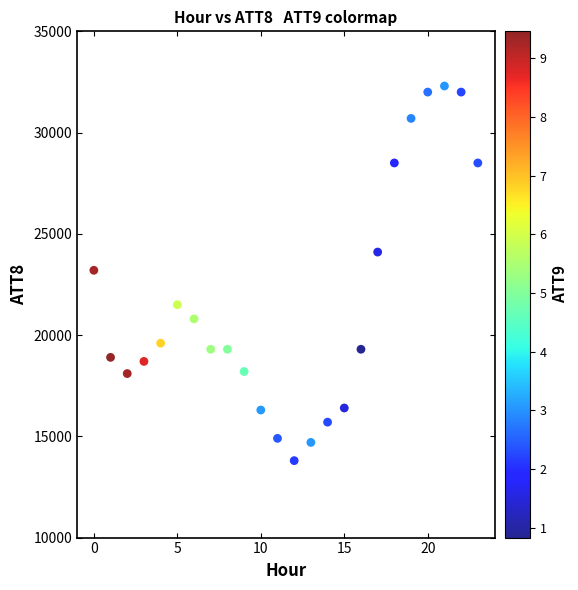

What is the range of Y values (max minus min)?

18500